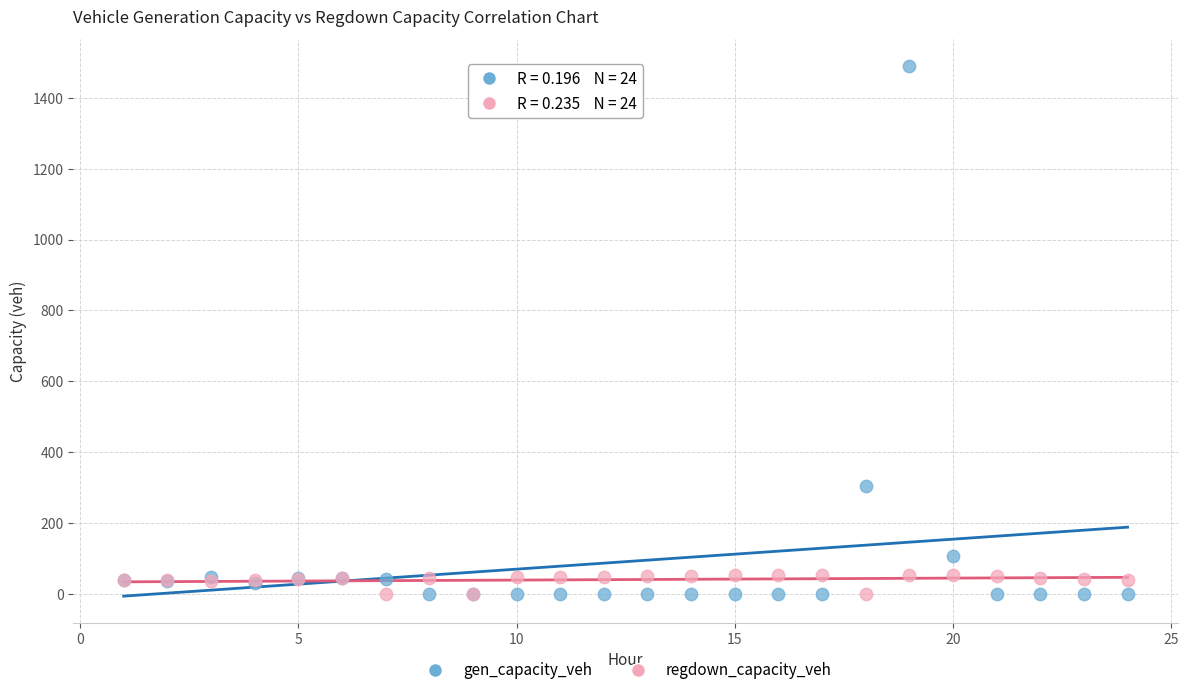

Across all series, what Y value is closest to 745?

304.7